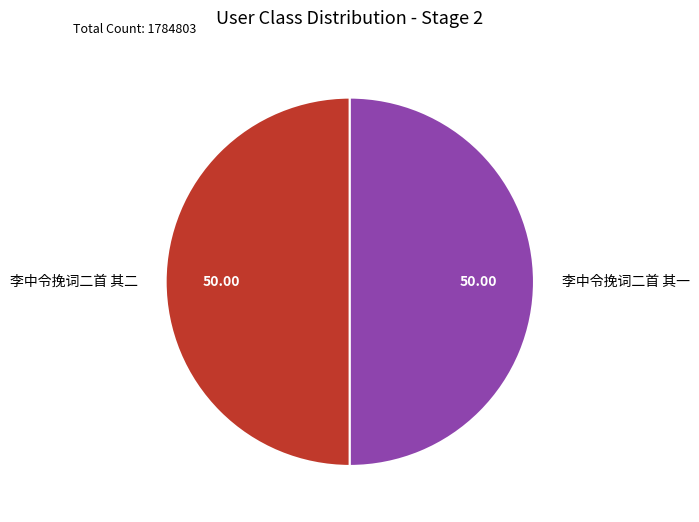

Approximately how many times larger is the value at 李中令挽词二首 其二 compared to 李中令挽词二首 其一?

1.0